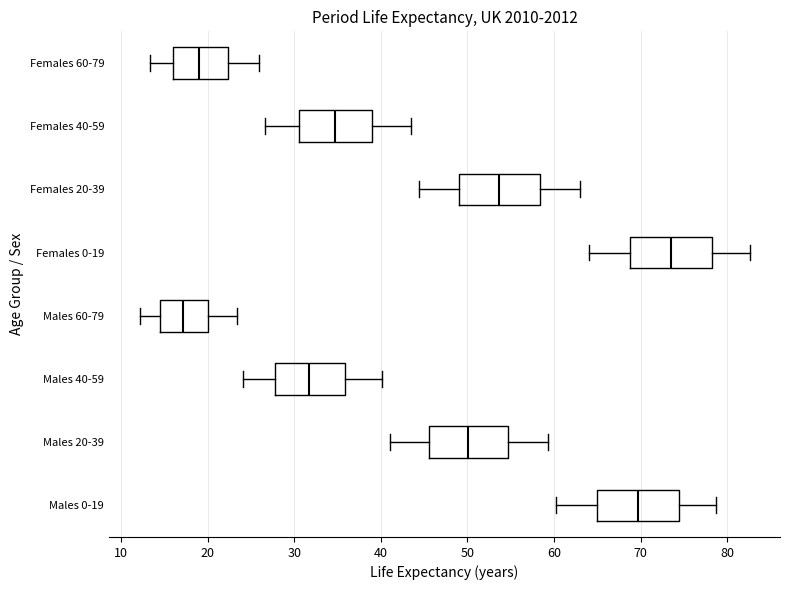

Which box has the furthest to the left median line?

Males 60-79